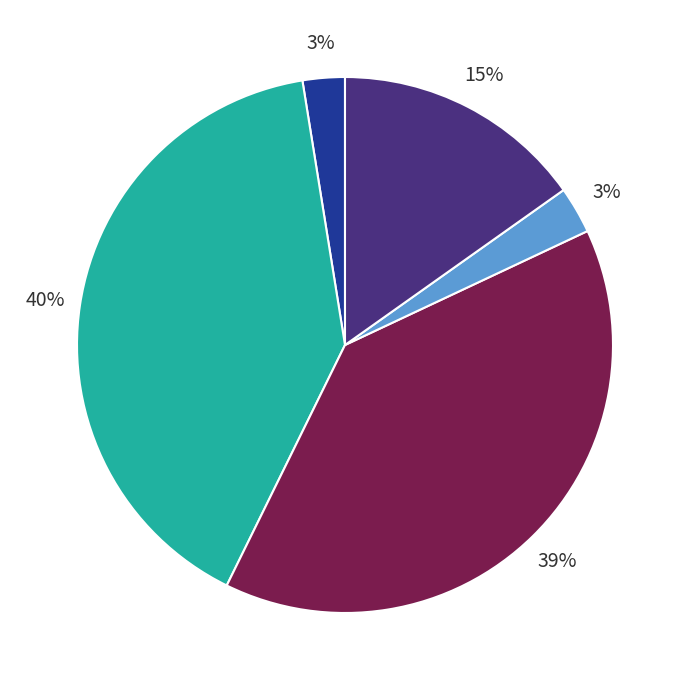

Is there a majority slice in this chart?

No